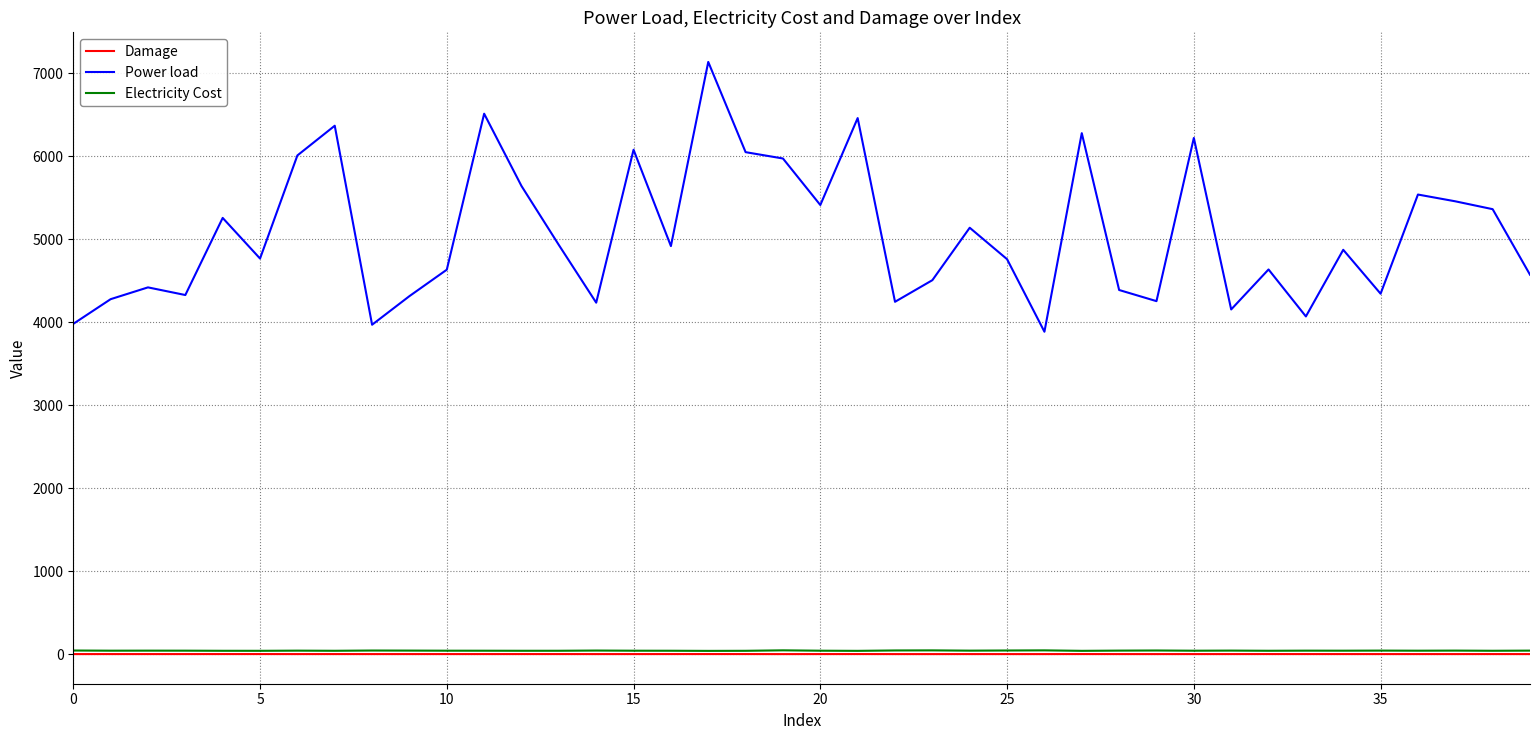

Which series has the largest total across all categories?

Power load